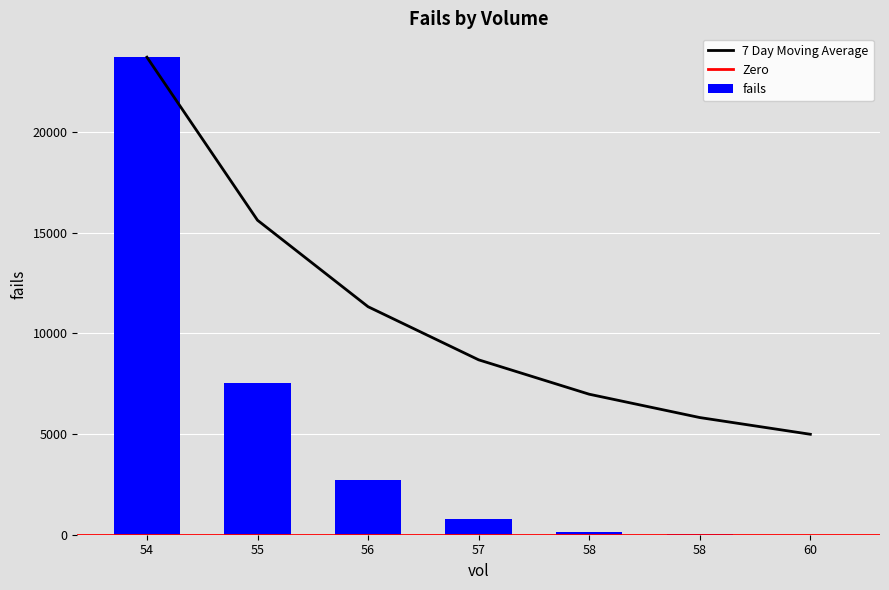

What is the sum of all values?

34904